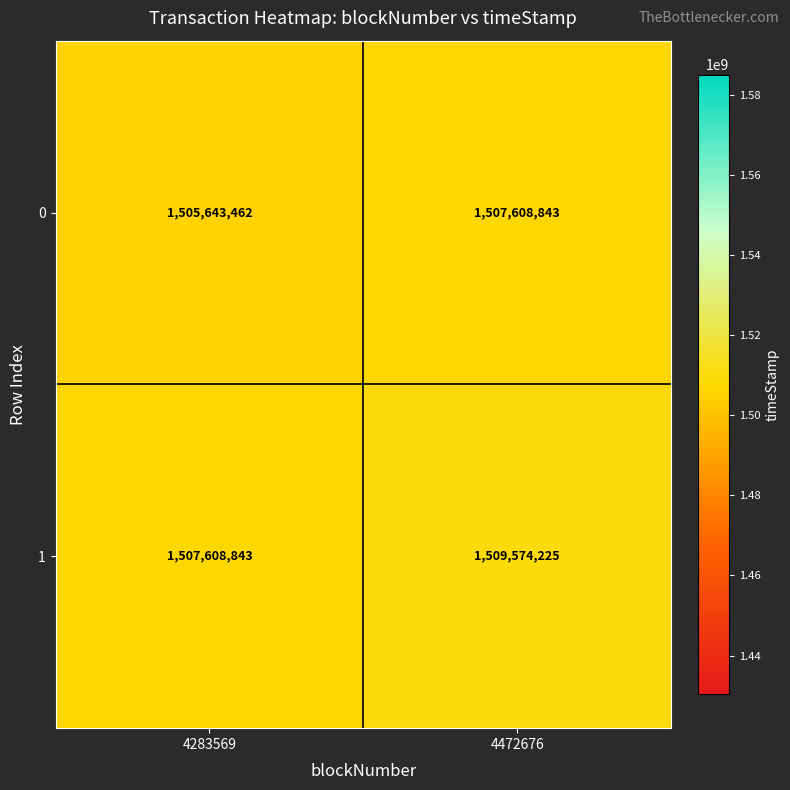

How many values in the 0 series are below 1507608843?

1